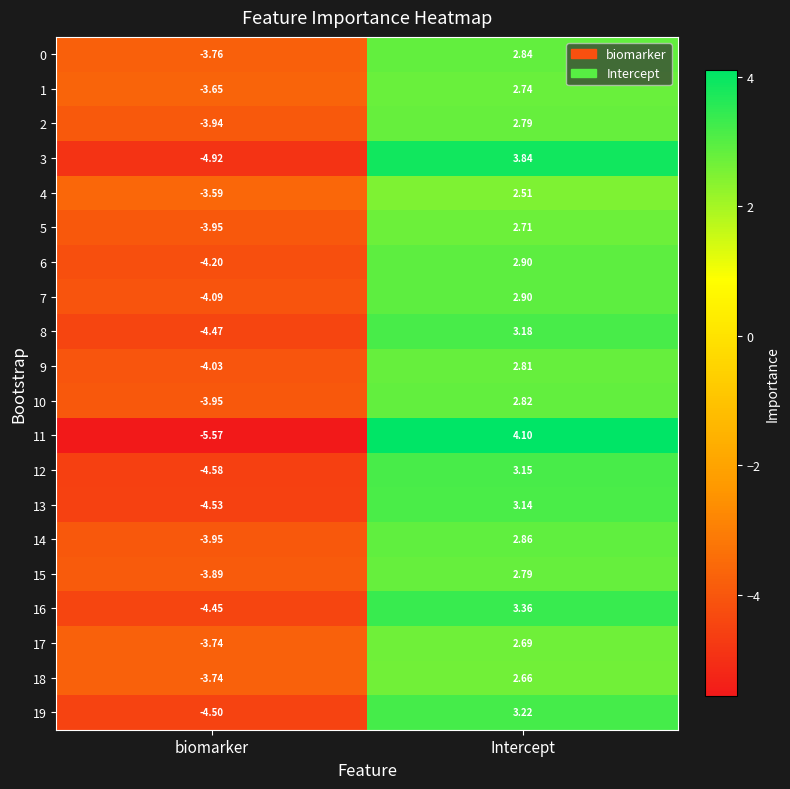

Which label corresponds to the smallest value in the chart?

biomarker